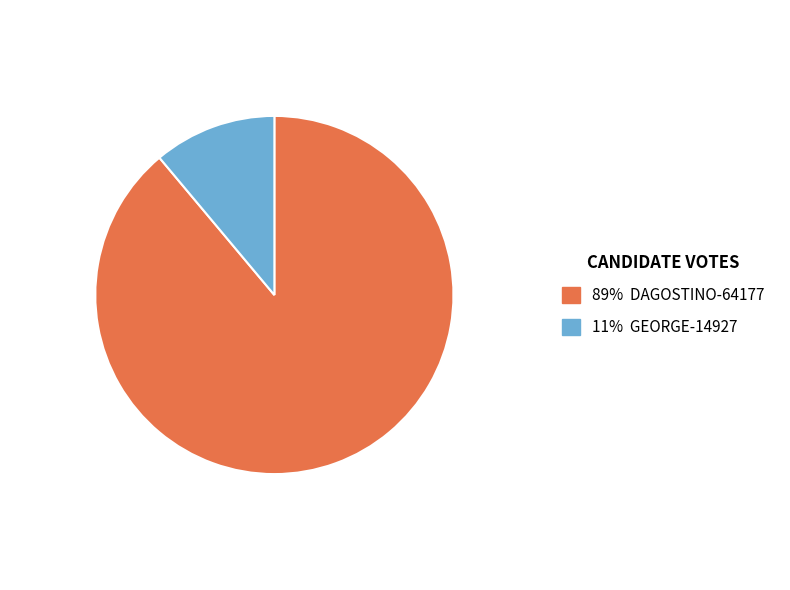

How many slices are in this pie chart?

2